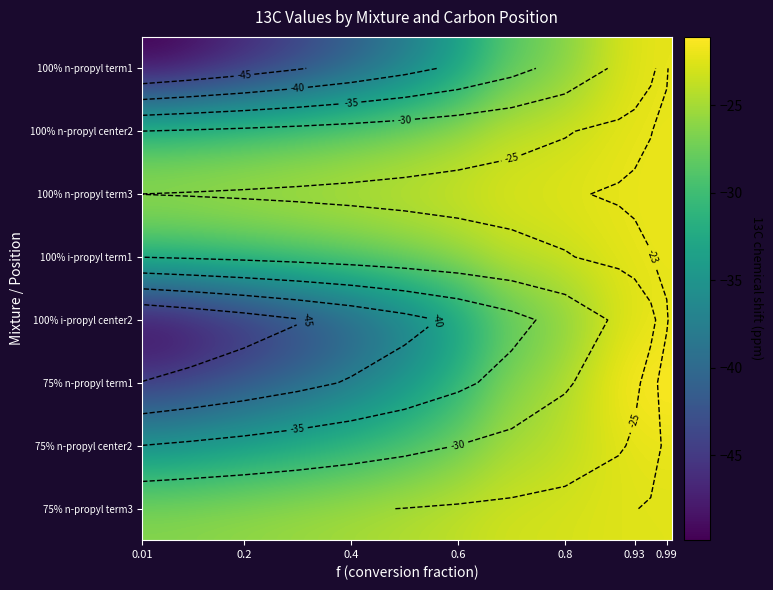

Count the number of categories in the chart.

14